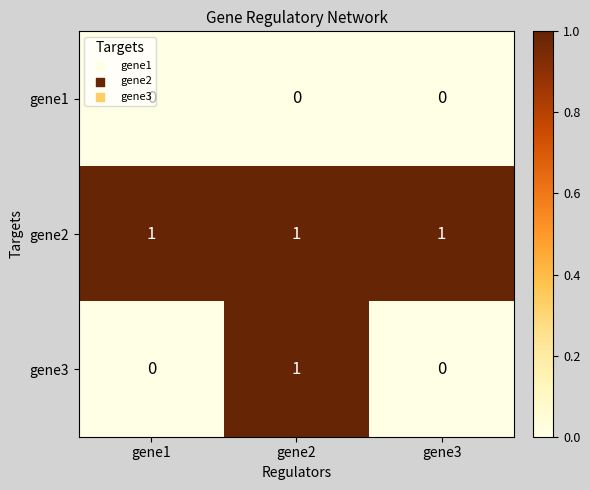

The value of gene1 at gene1 is 0. True or false?

True